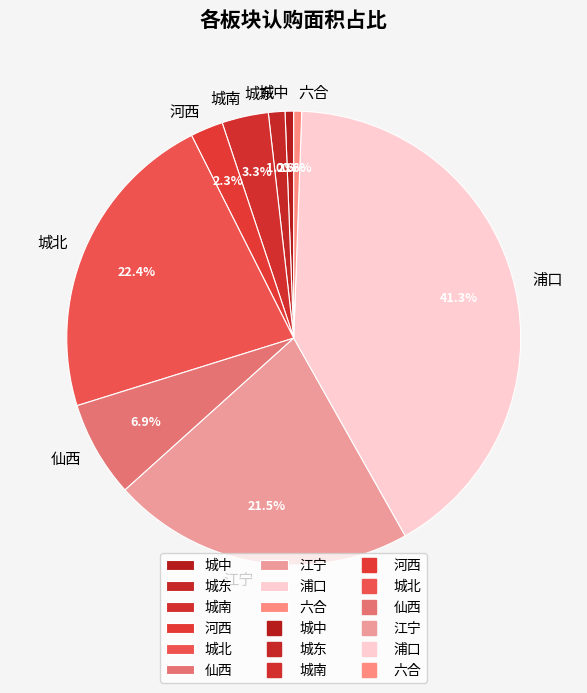

Is 城中 the majority of the pie?

No